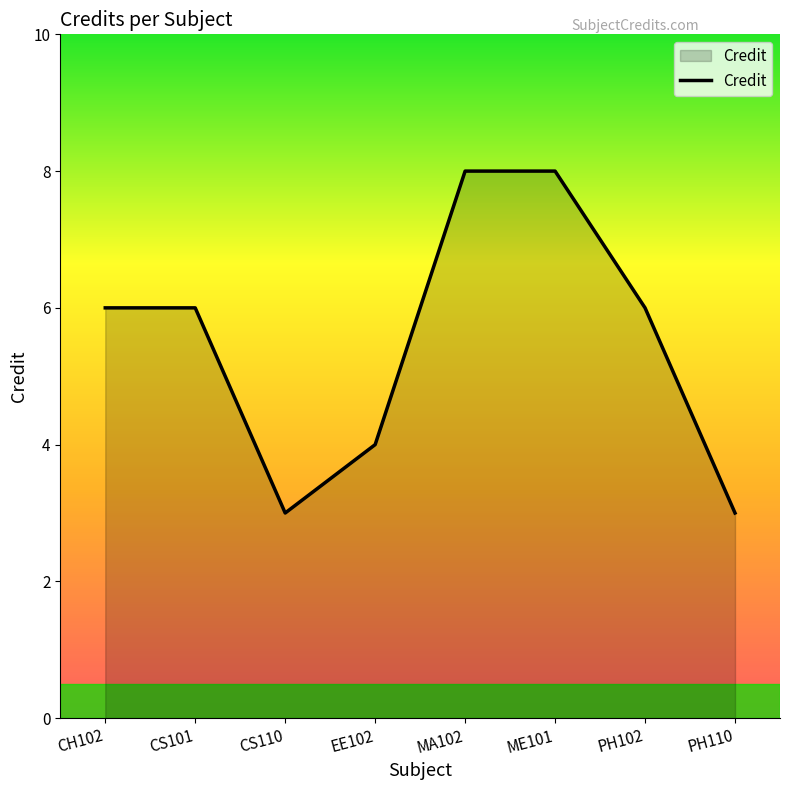

Does the chart display data point markers on the line(s)?

No